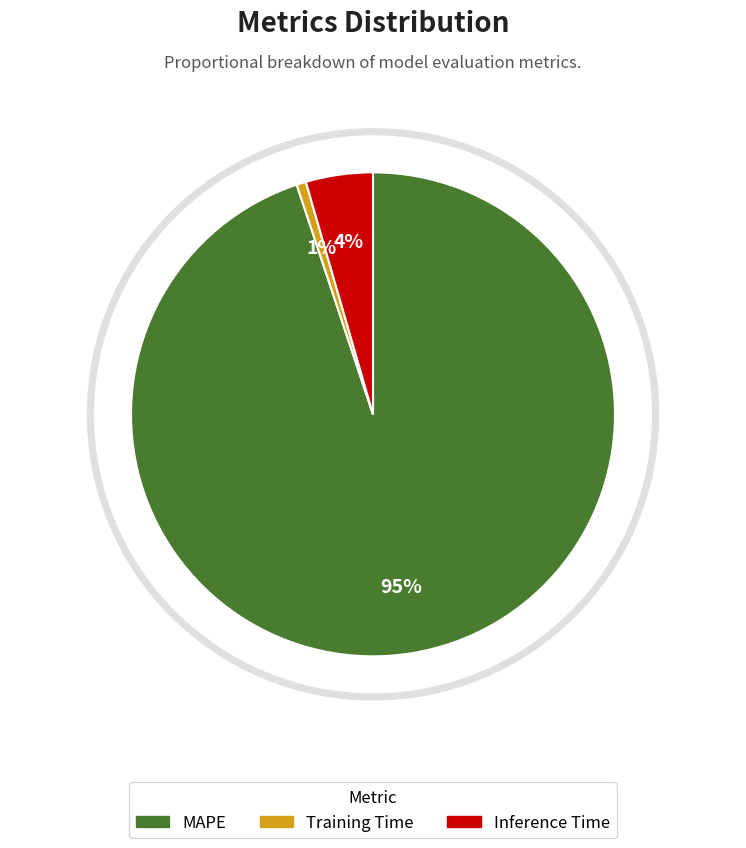

What percentage is the Training Time slice, to the nearest percent?

1%